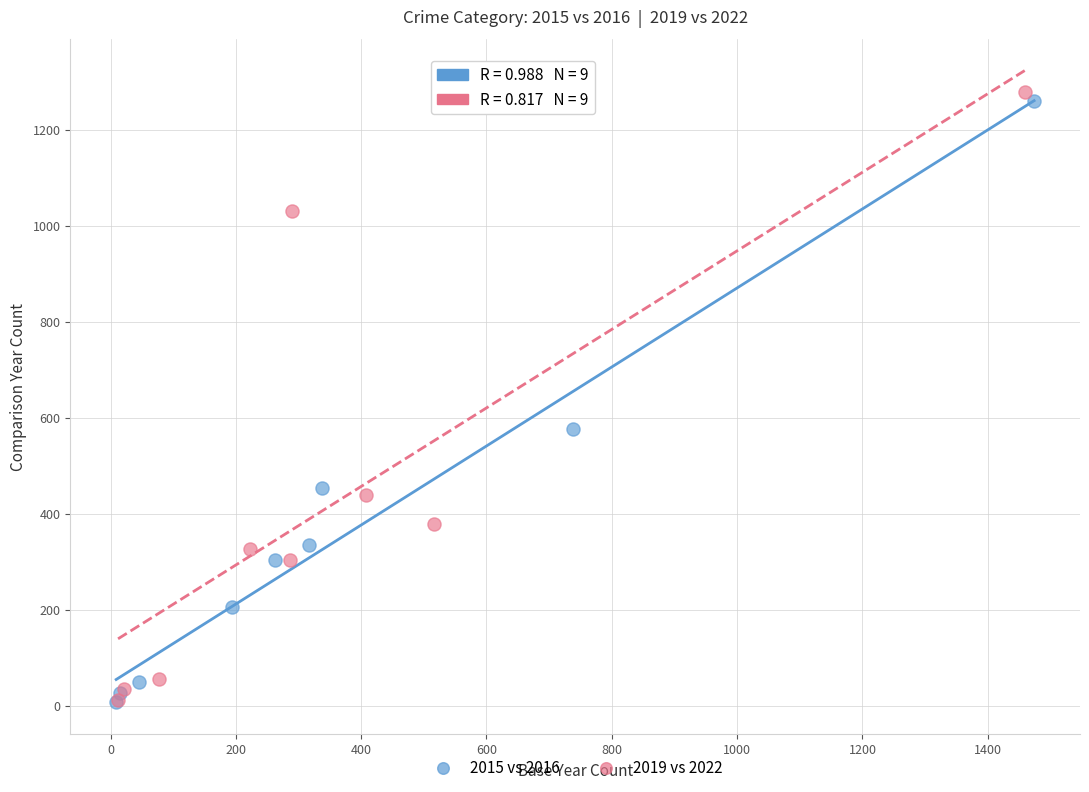

Which series contains the highest Y value?

2019 vs 2022